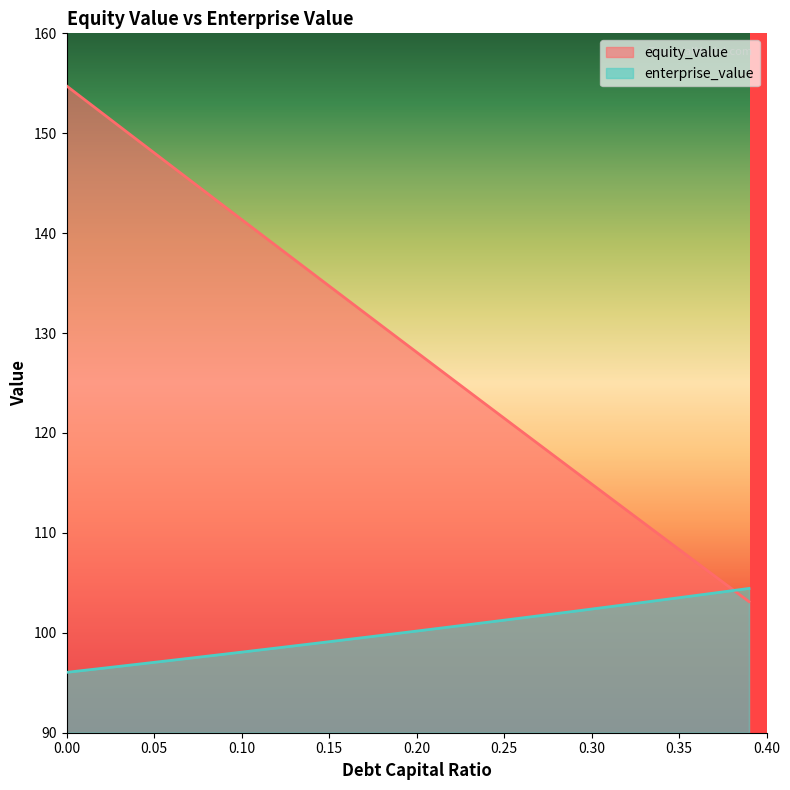

Reading left to right, transcribe all the data shown in this chart.

equity_value: 154.7	153.4	152.1	150.7	149.4	148.0	146.7	145.4	144.0	142.7	141.4	140.0	138.7	137.4	136.1	134.7	133.4	132.1	130.7	129.4	128.1	126.8	125.4	124.1	122.8	121.5	120.2	118.9	117.5	116.2	114.9	113.6	112.3	111.0	109.7	108.3	107.0	105.7	104.4	103.1
enterprise_value: 96.0	96.2	96.4	96.6	96.8	97.0	97.2	97.4	97.7	97.9	98.1	98.3	98.5	98.7	98.9	99.1	99.3	99.5	99.7	100.0	100.2	100.4	100.6	100.8	101.0	101.3	101.5	101.7	101.9	102.2	102.4	102.6	102.8	103.1	103.3	103.5	103.7	104.0	104.2	104.4